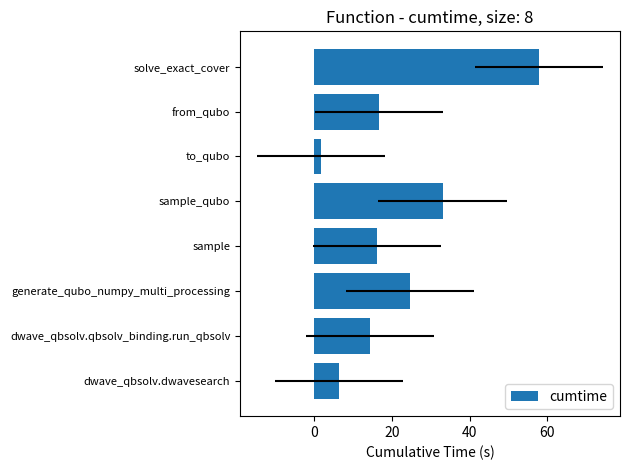

Are the bars grouped side by side (vs. stacked)?

No